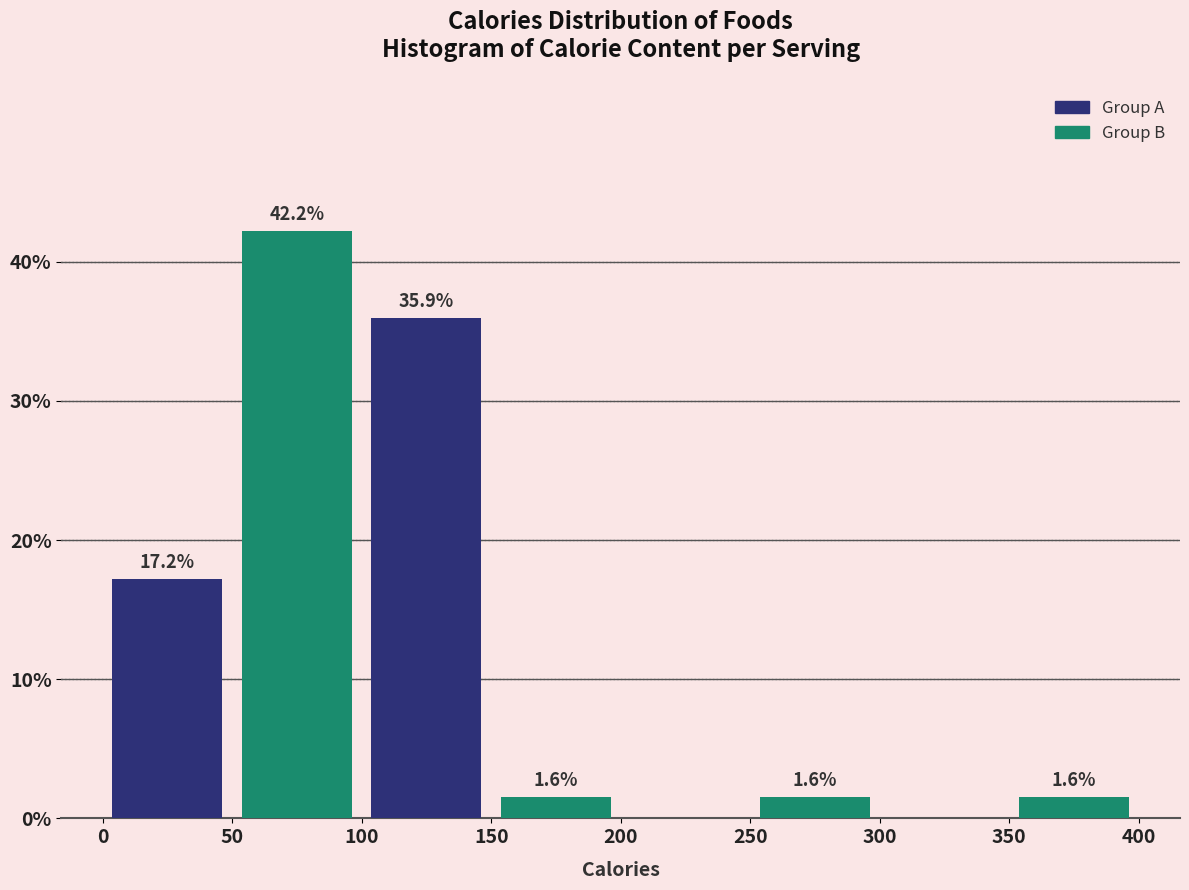

Which range on the x-axis has the tallest bar?

50 to 100